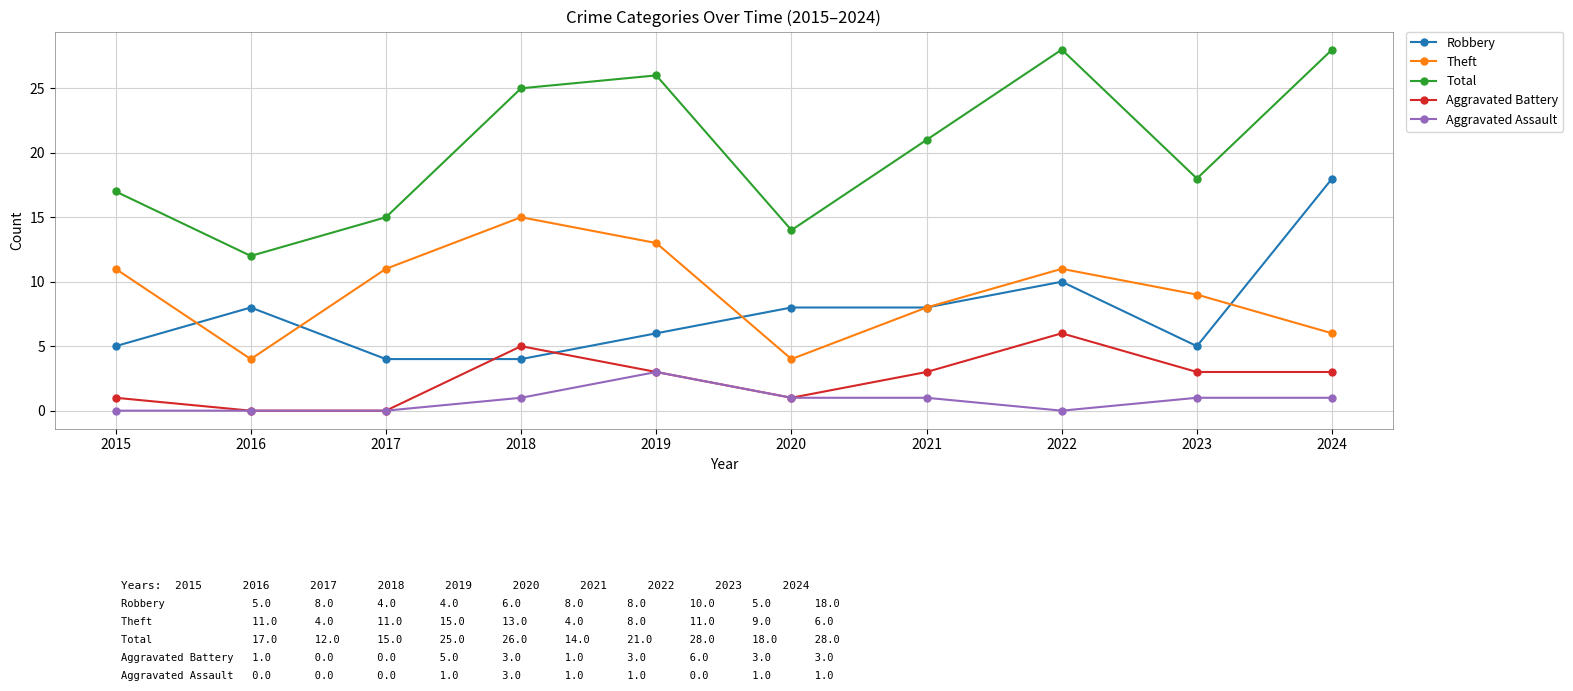

What is the difference between the highest and lowest values at 2020?

13